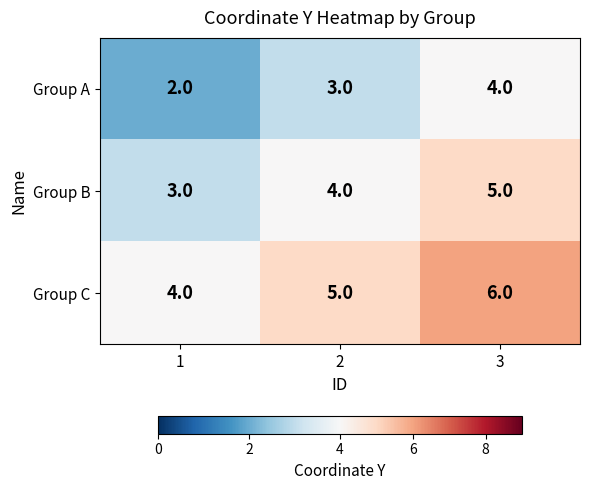

How many values in the Group B series are below 4?

1